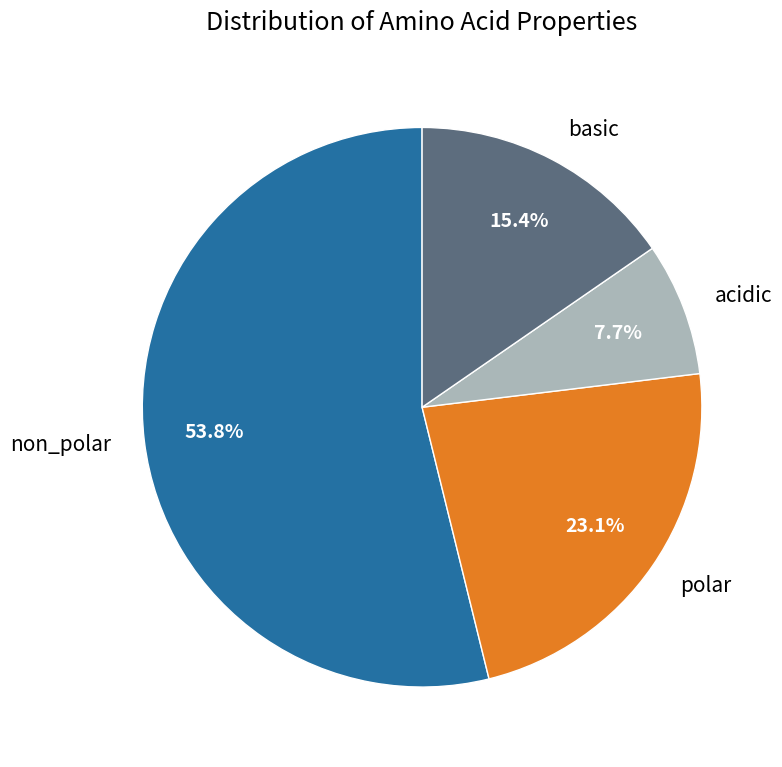

To the nearest percent, what is the difference between the polar and basic slice percentages?

8%